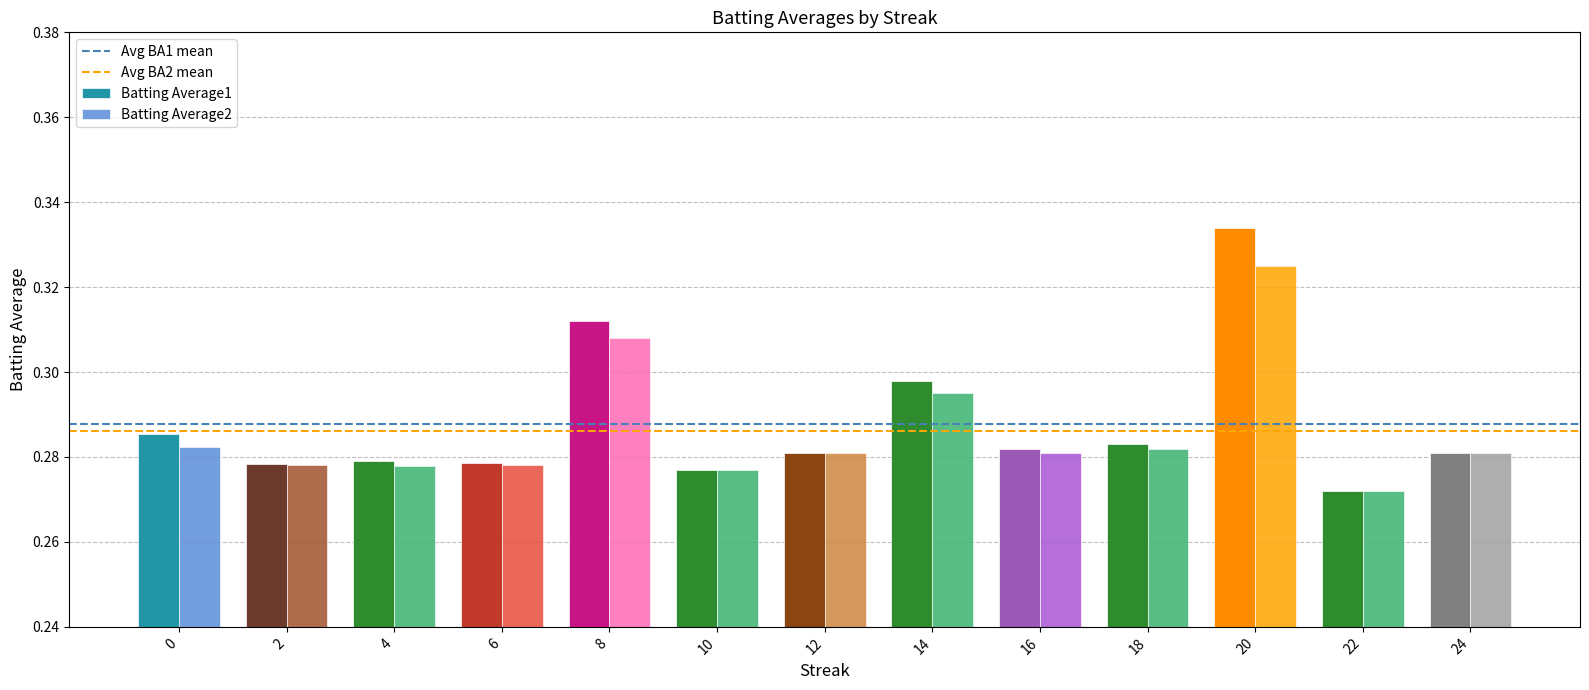

Which label corresponds to the largest value in the chart?

20